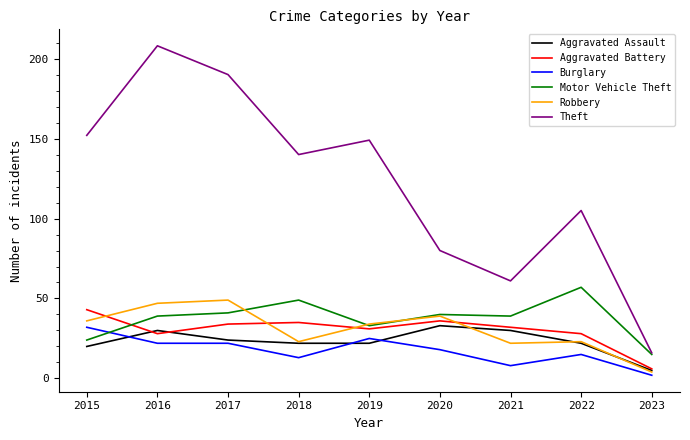

What is the sum of all Aggravated Battery values?

273